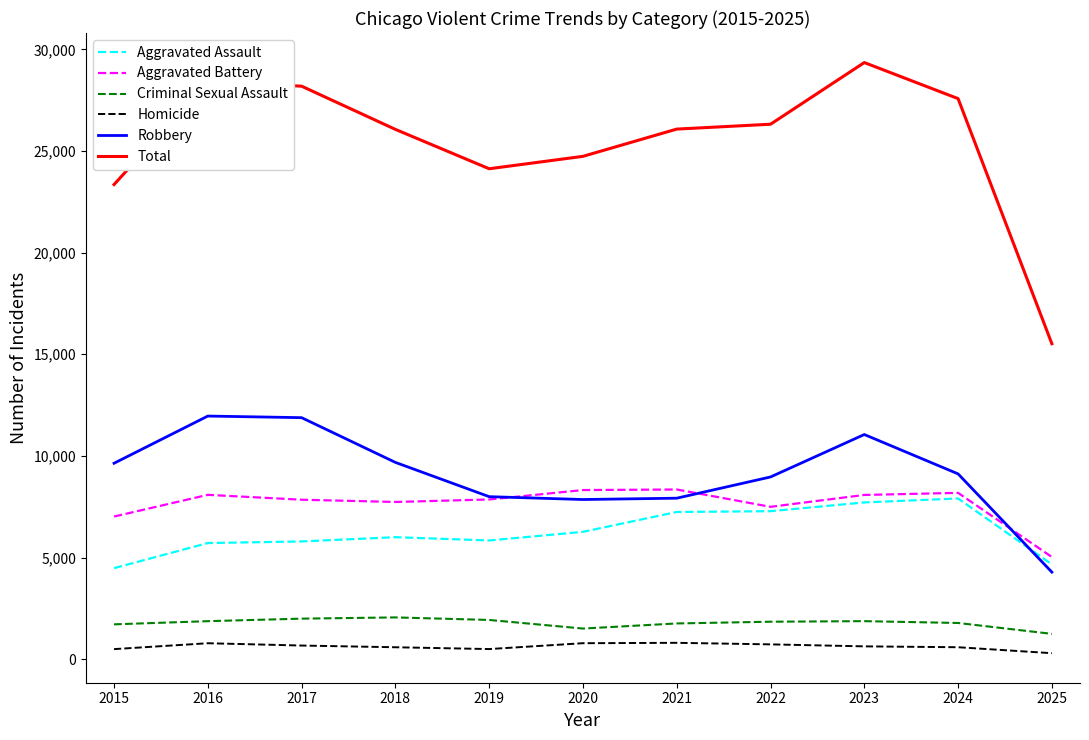

True or false: Robbery has a value of 11052 at 2023.

True